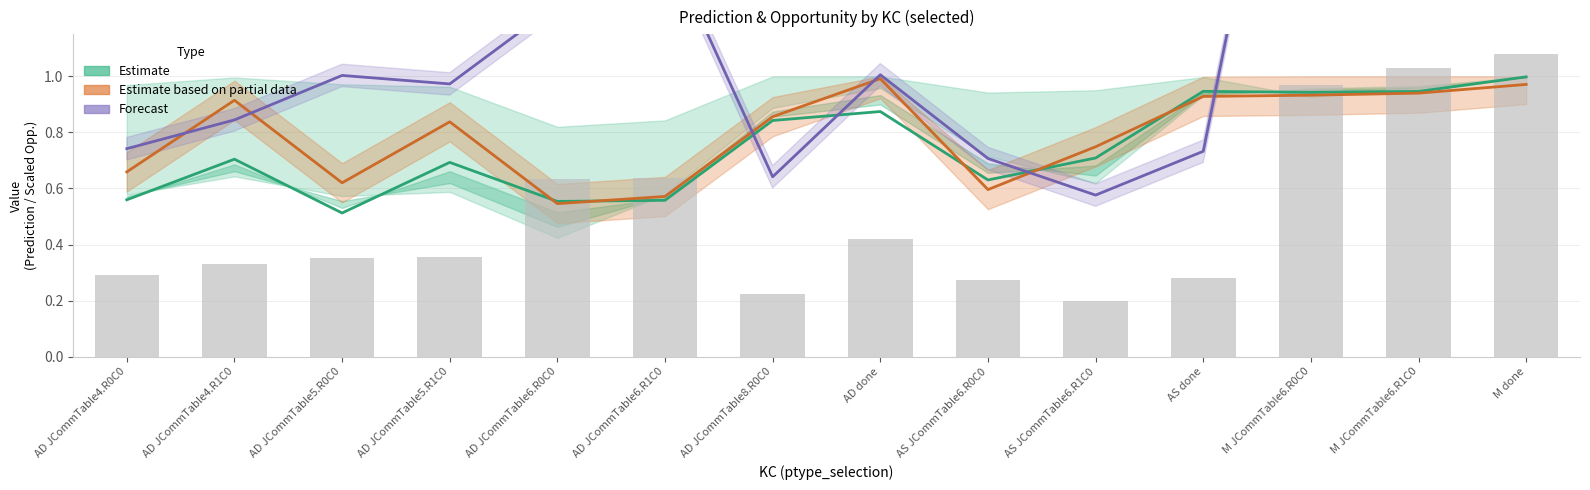

True or false: Estimate based on partial data has a value of 0.6 at AD JCommTable6.R1C0.

True